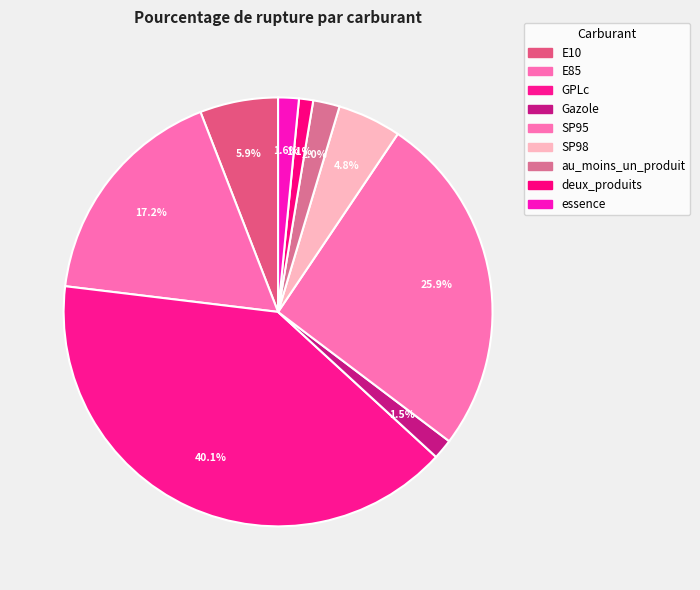

How many segments does this pie chart have?

9